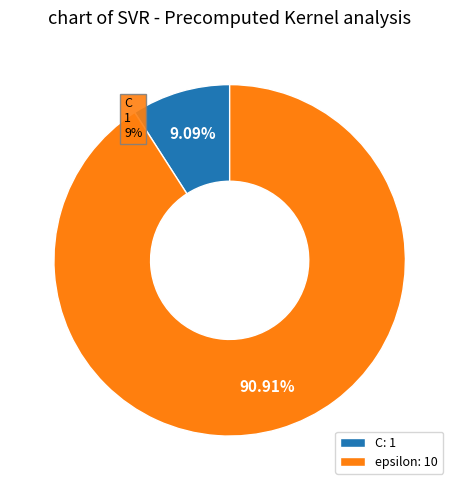

Does any single category account for the majority?

Yes